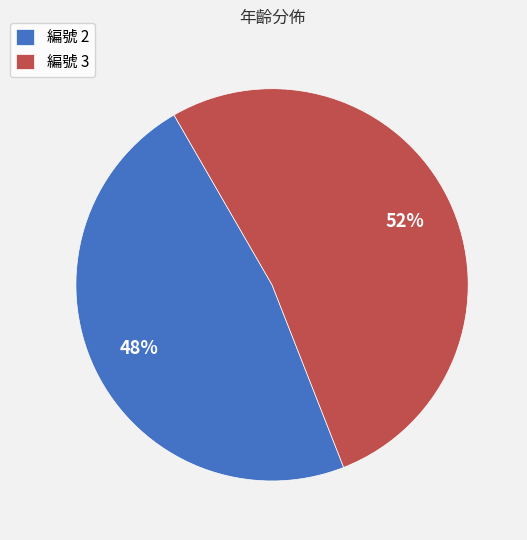

Which slice represents more than half of the pie?

編號 3